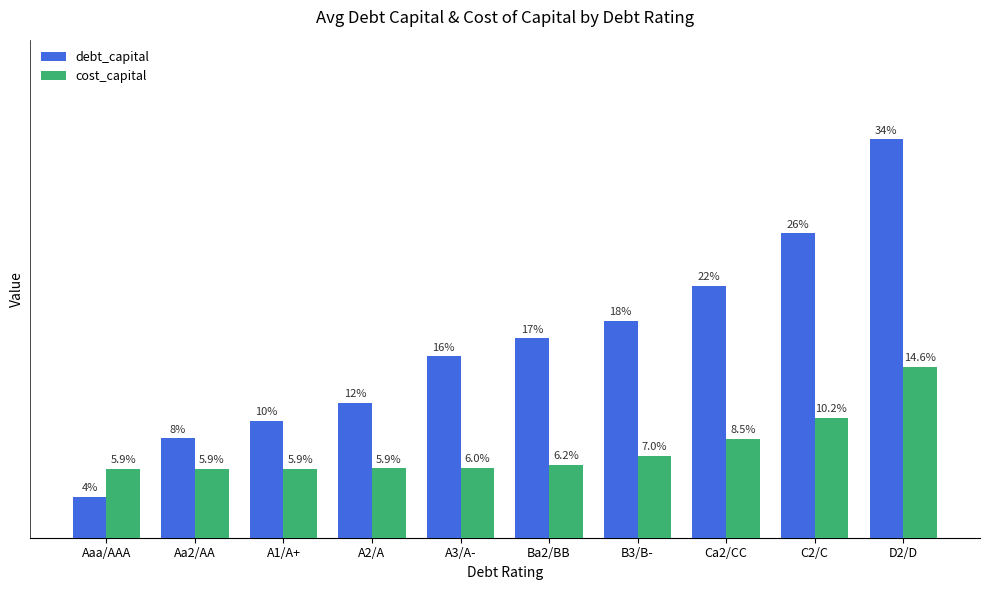

Between C2/C and Ca2/CC, which is larger?

C2/C